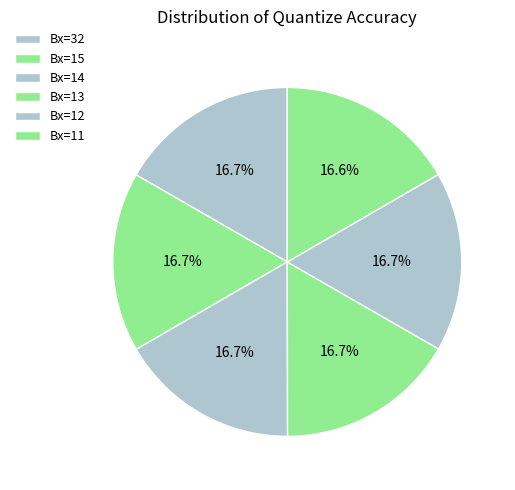

How many slices are in this pie chart?

6